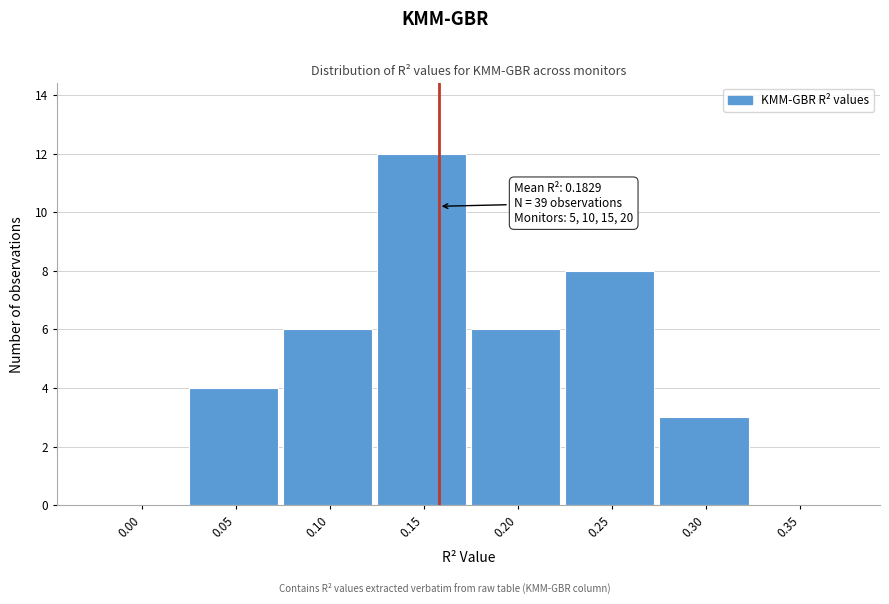

Reading left to right, list all the values displayed in this chart.

0.00=0	0.05=4	0.10=6	0.15=12	0.20=6	0.25=8	0.30=3	0.35=0